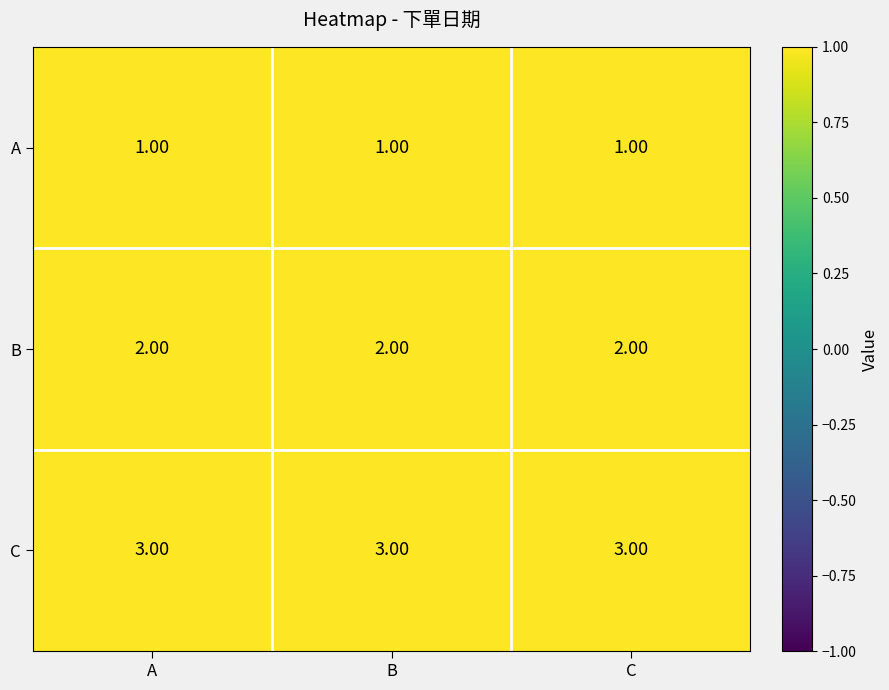

What is the total value across all series at C?

6